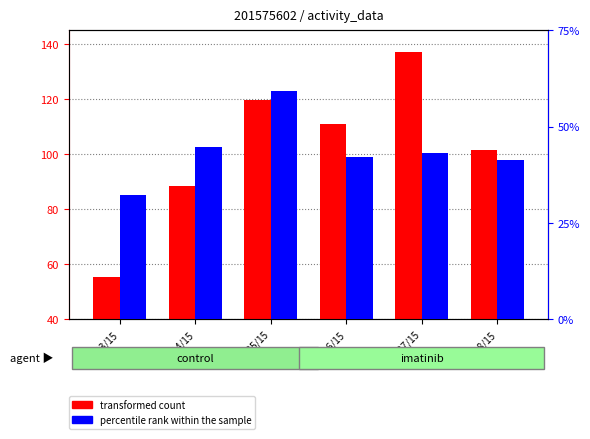

Where does the percentile rank within the sample series first go above 17?

12/24/15